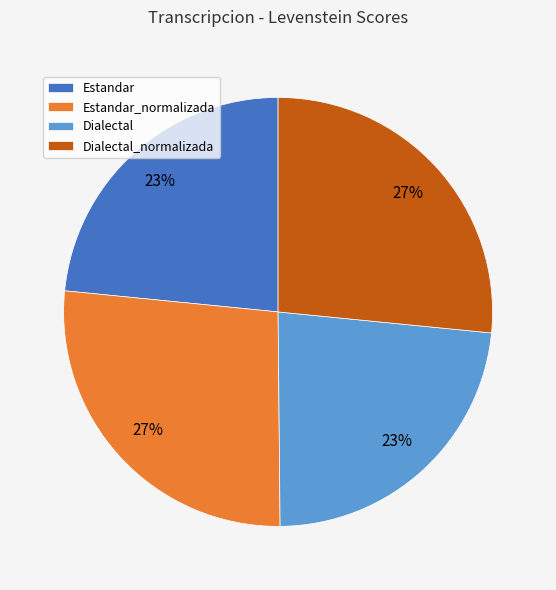

True or false: Dialectal_normalizada accounts for 37% of the total.

False